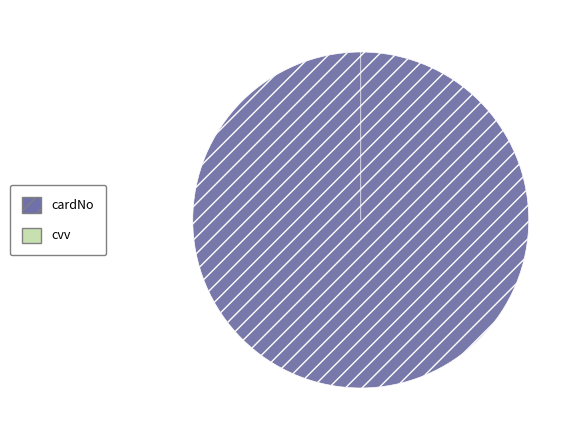

To the nearest percent, what is the average slice percentage?

50%